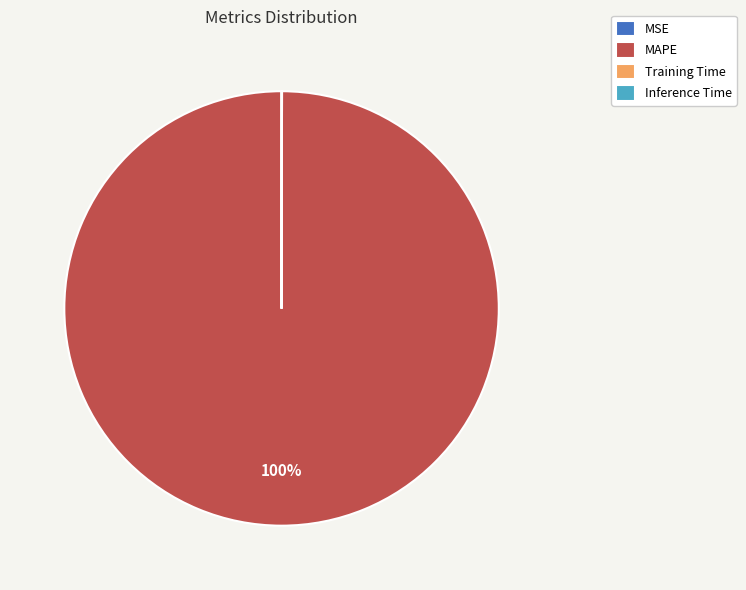

To the nearest percent, what percentage of the pie is MAPE?

100%